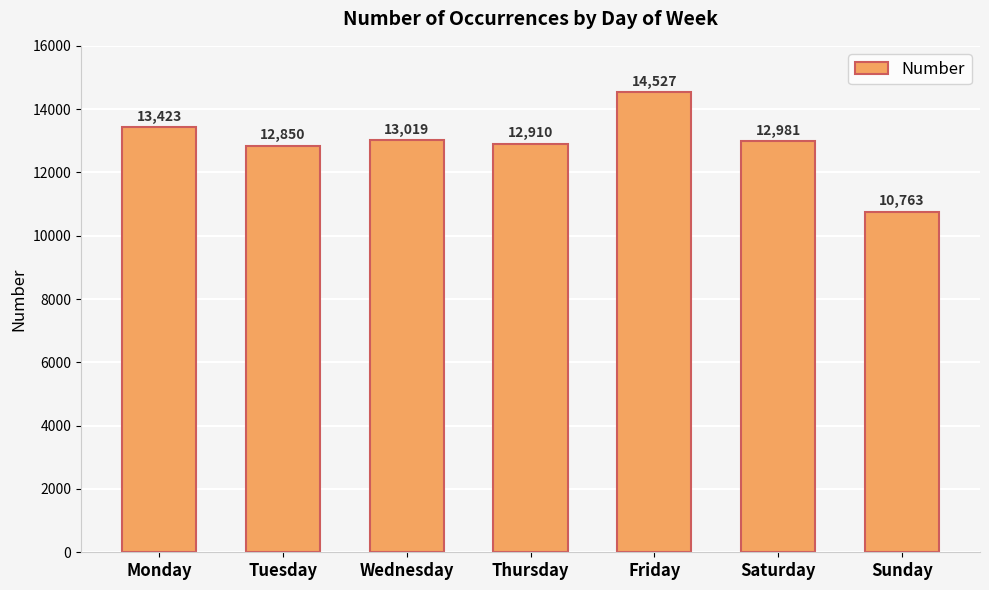

How many categories are shown in the chart?

7